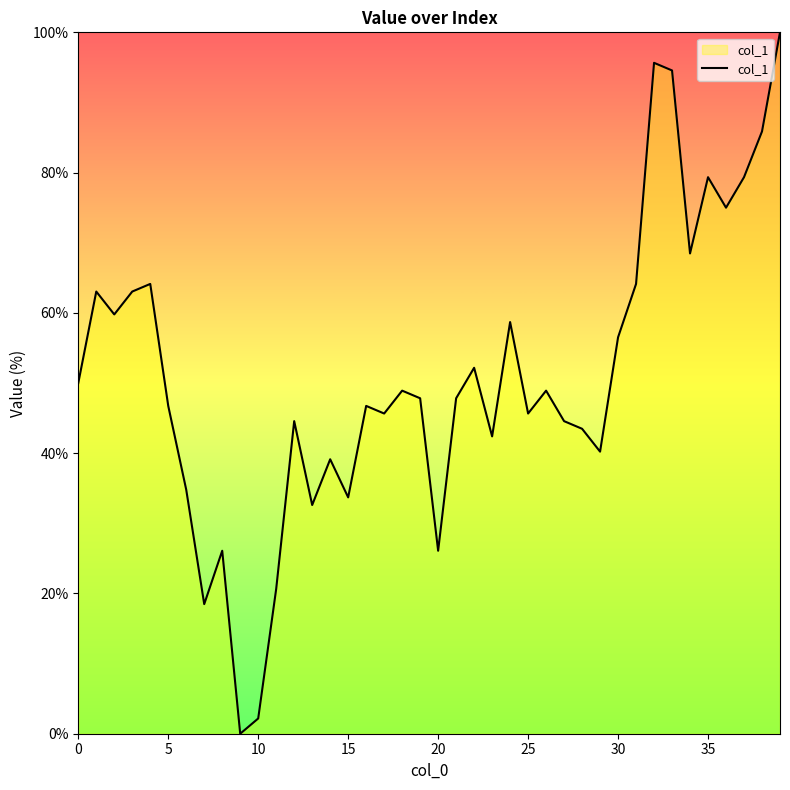

What is the maximum value shown in the chart?

100.0